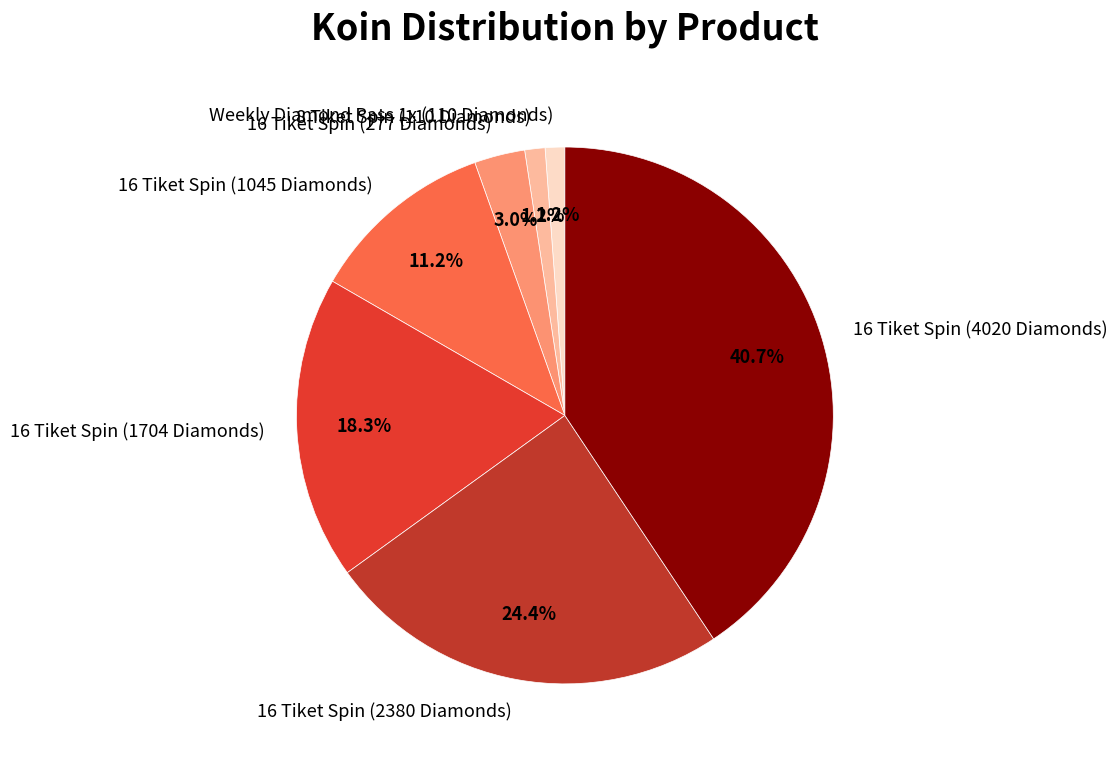

How much of the chart is everything except 16 Tiket Spin (1704 Diamonds)?

81.7%